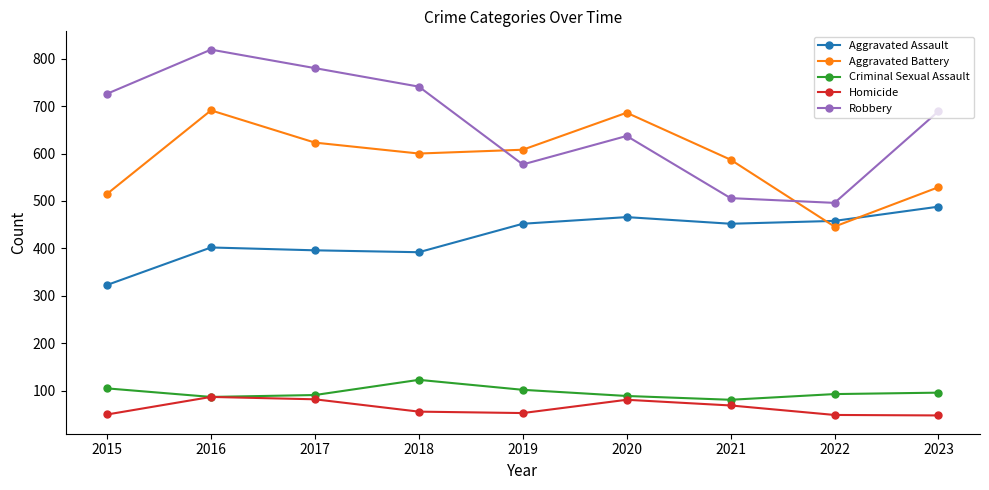

Which series has the largest total across all categories?

Robbery